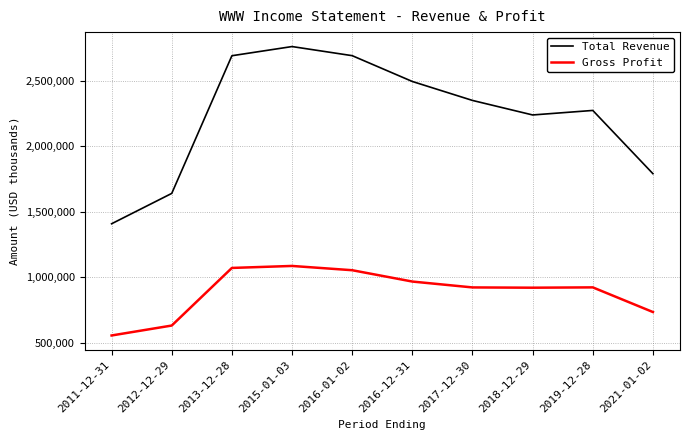

How many lines are shown in the chart?

2